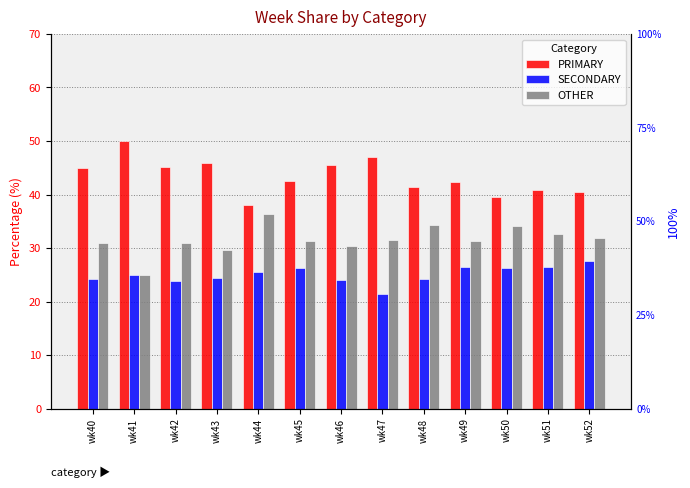

The PRIMARY series shows 24.9 at wk49. True or false?

False